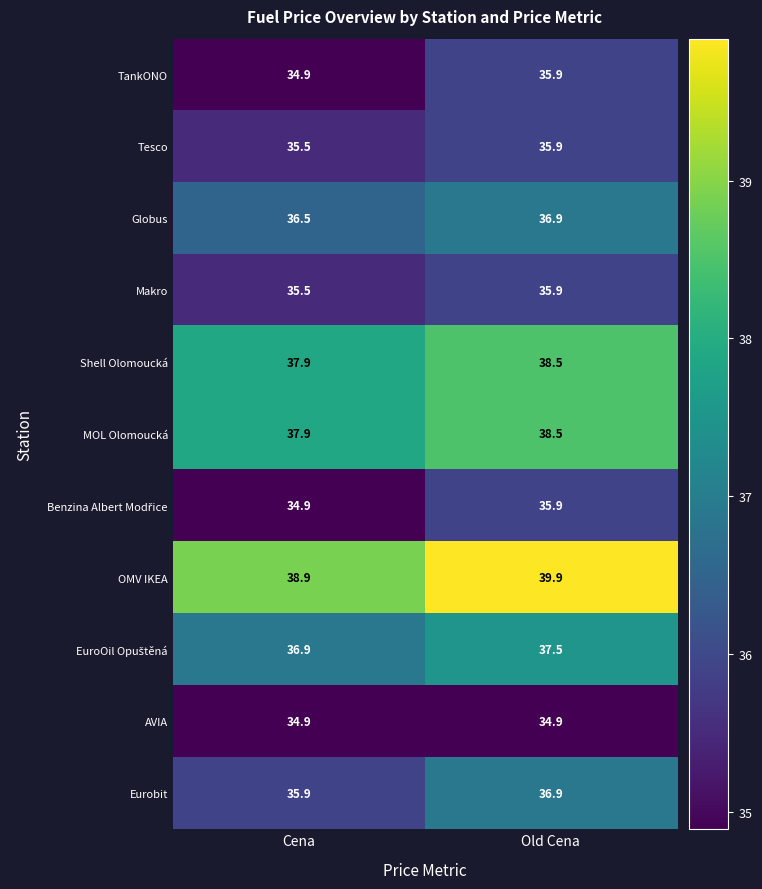

What is the difference between the highest and lowest values at Old Cena?

5.0